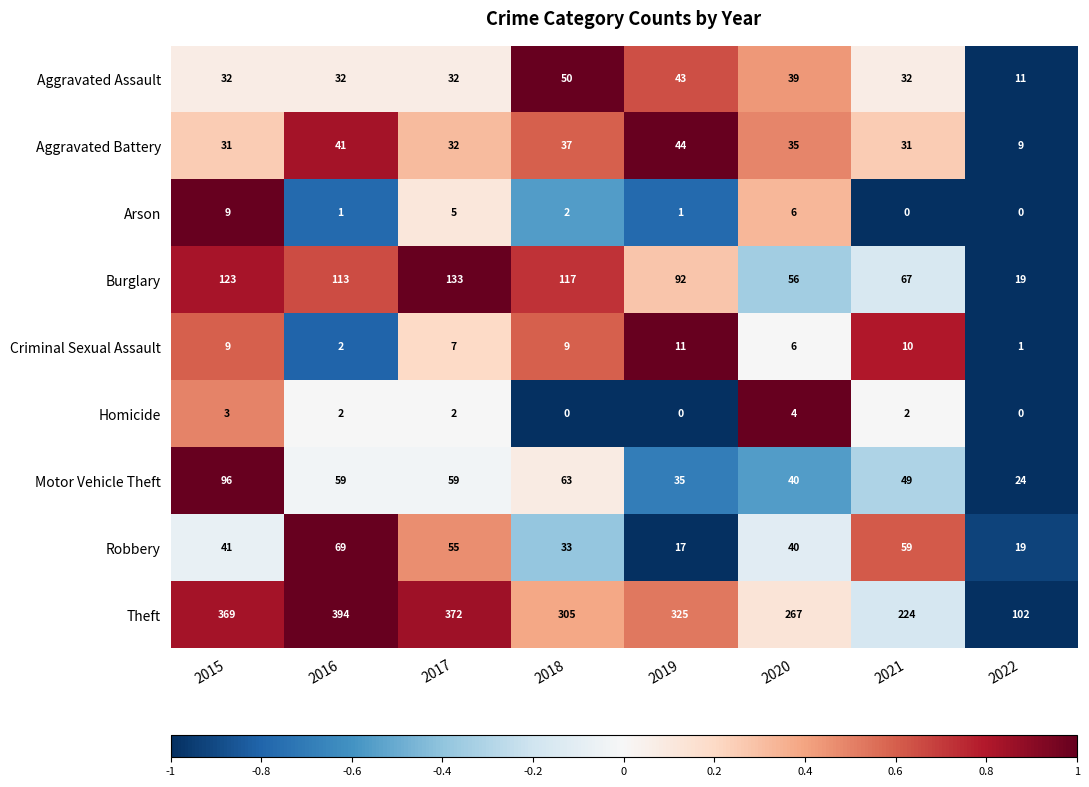

What is the total value across all series at 2021?

474